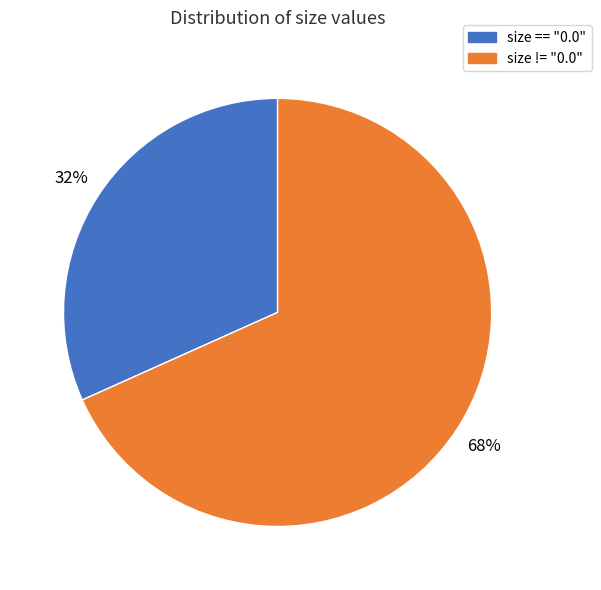

Does any single category account for the majority?

Yes